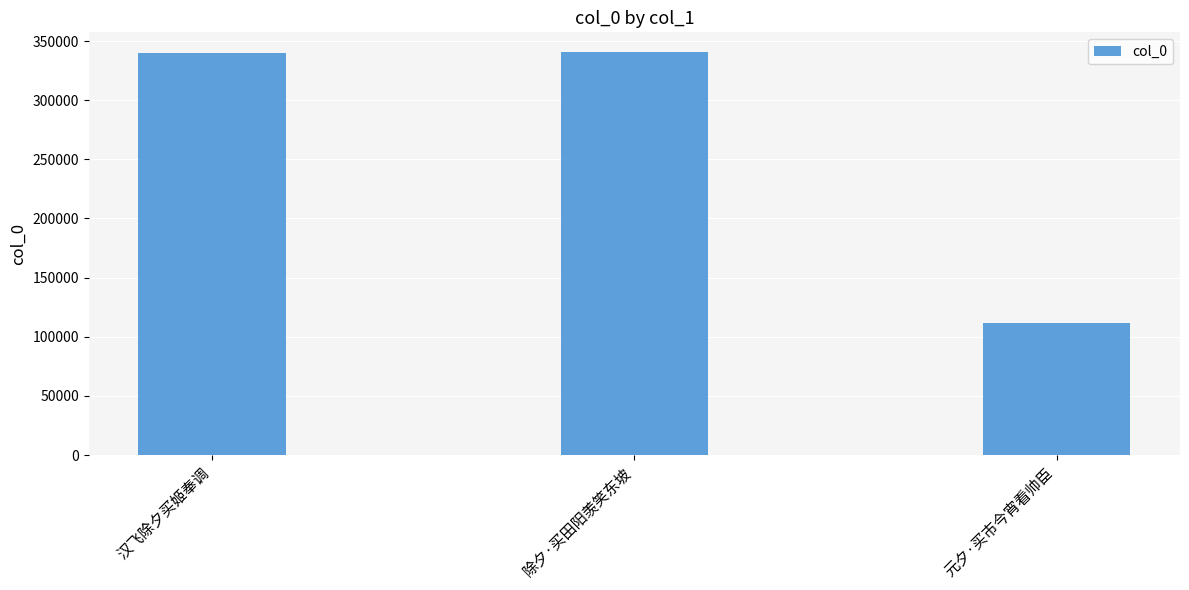

How many values are below 339533?

1